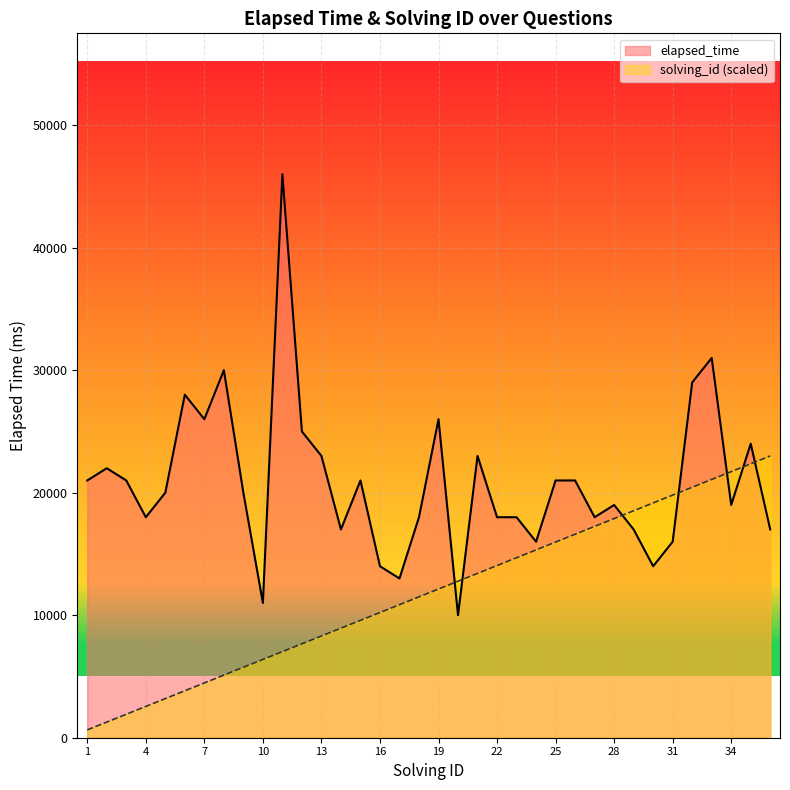

Which label corresponds to the largest value in the chart?

11